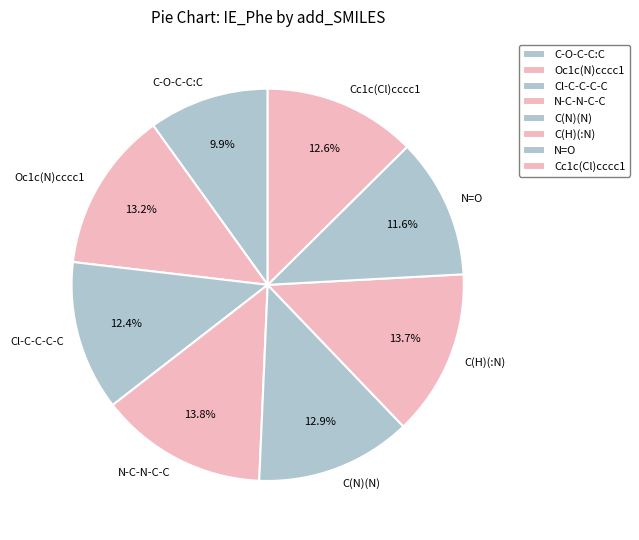

How much of the chart is everything except Cc1c(Cl)cccc1?

87.4%